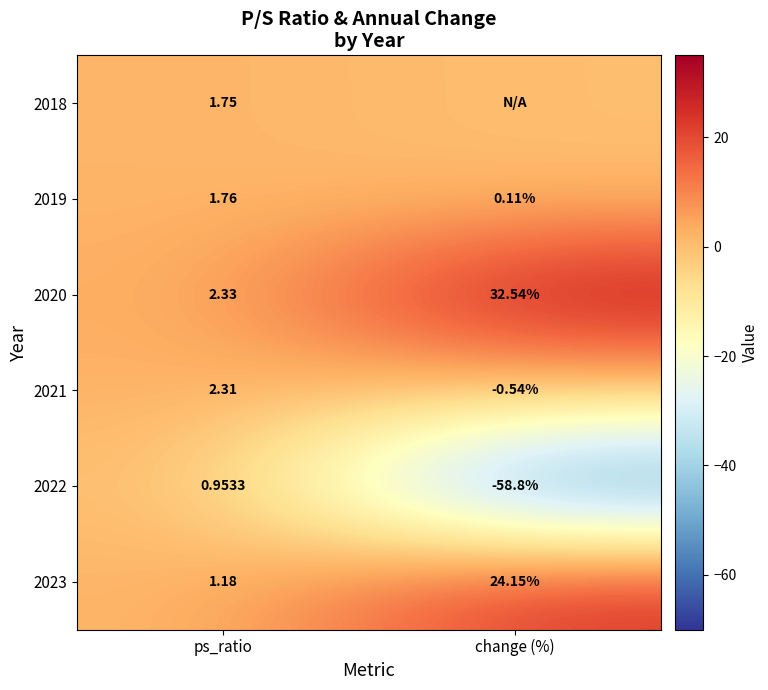

How many data points does each series have?

2